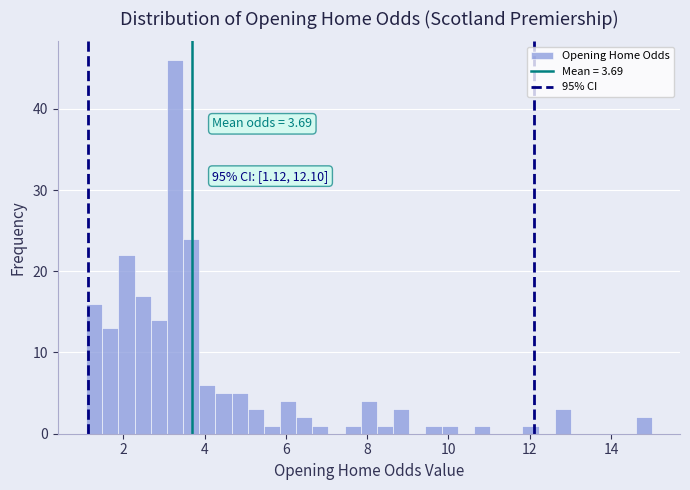

Read against the x-axis, roughly where is the centre of the tallest bar?

3.2